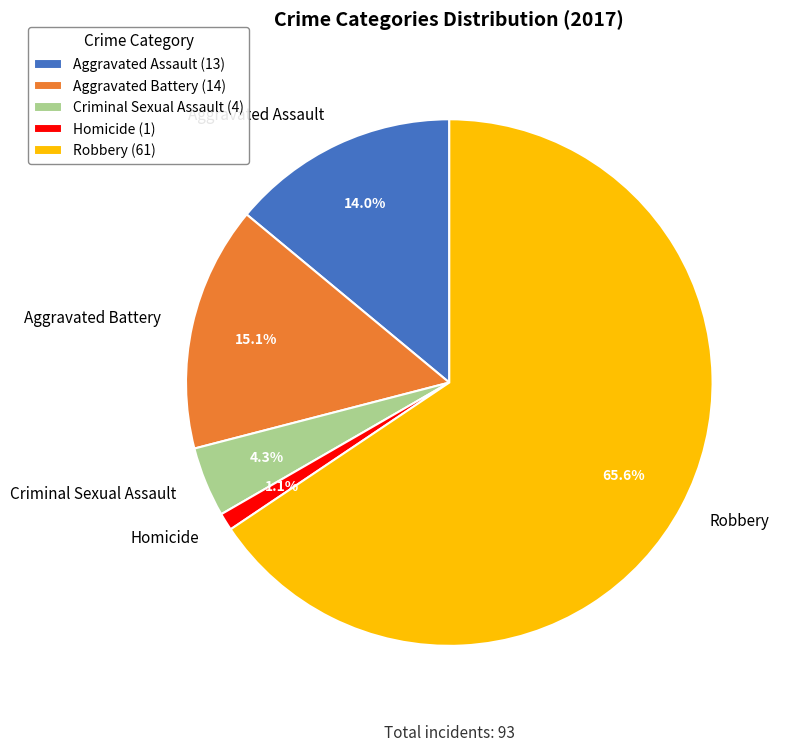

What percentage is the Criminal Sexual Assault slice, to the nearest percent?

4%